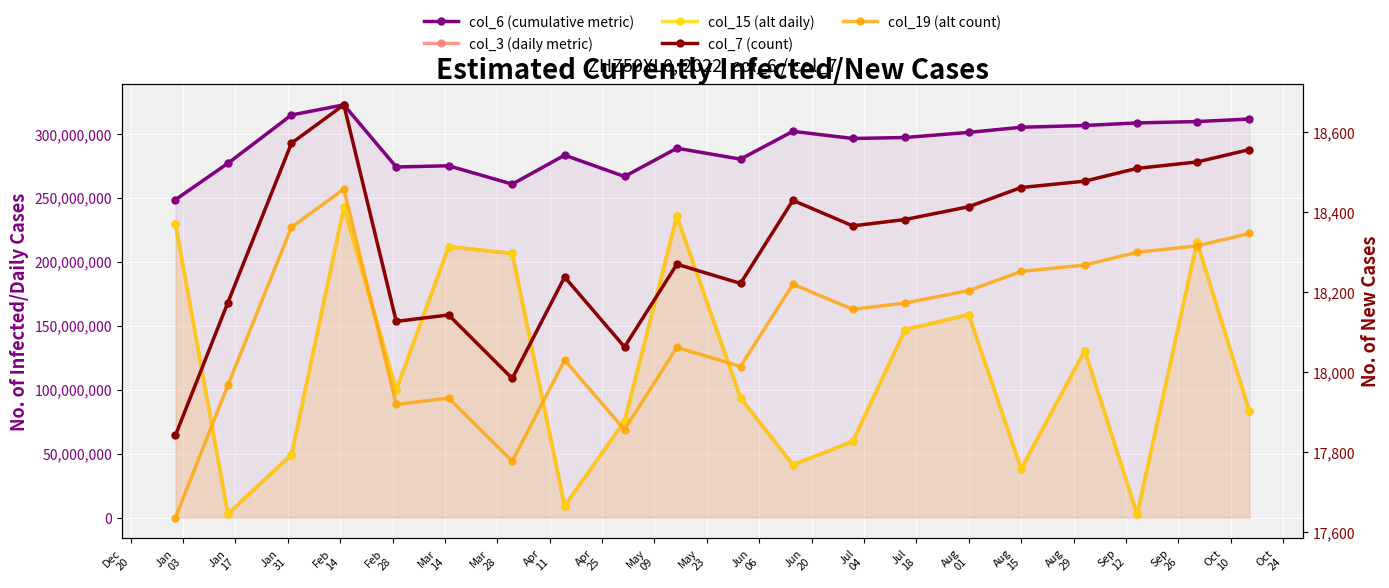

True or false: col_19 (alt count) and col_3 (daily metric) cross at least once.

False